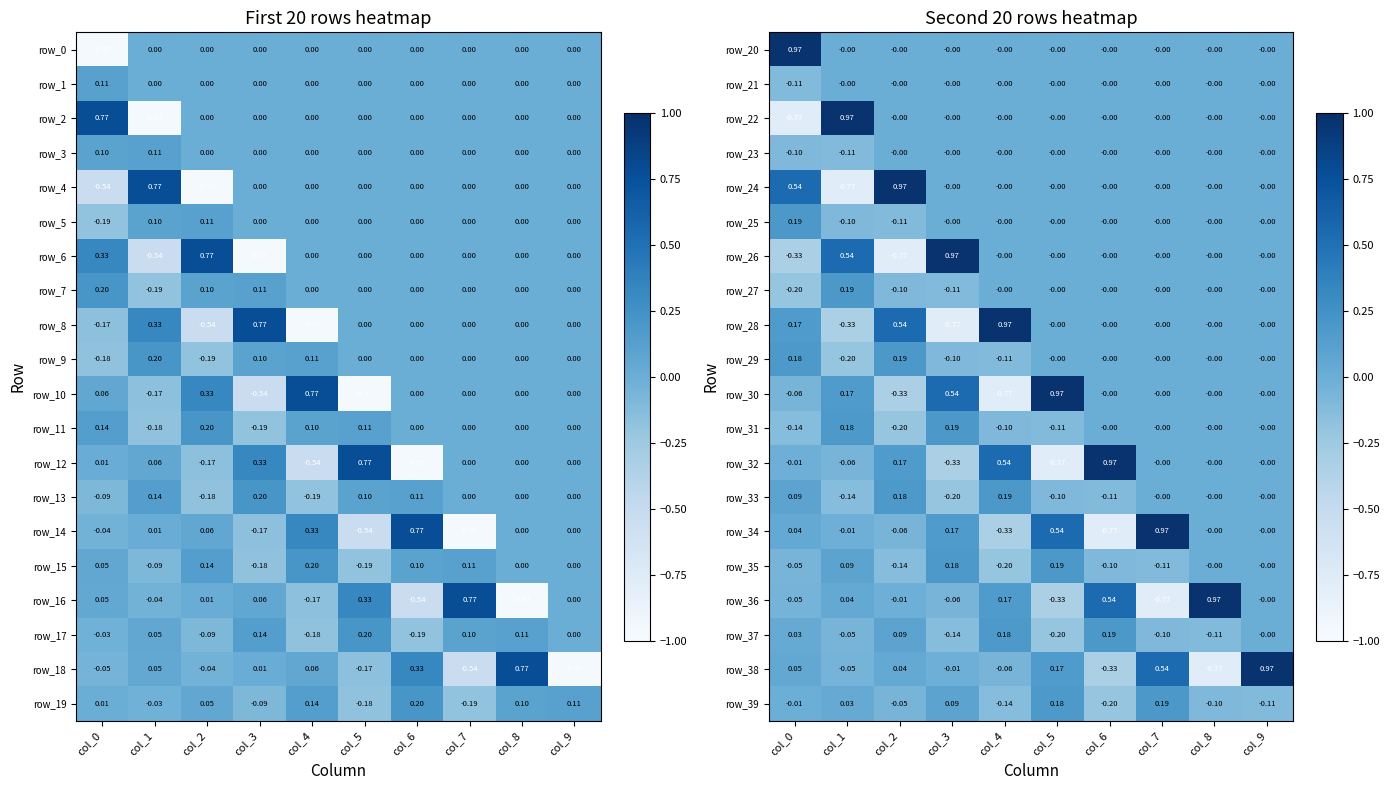

What is the total value across all series at col_4?

0.3